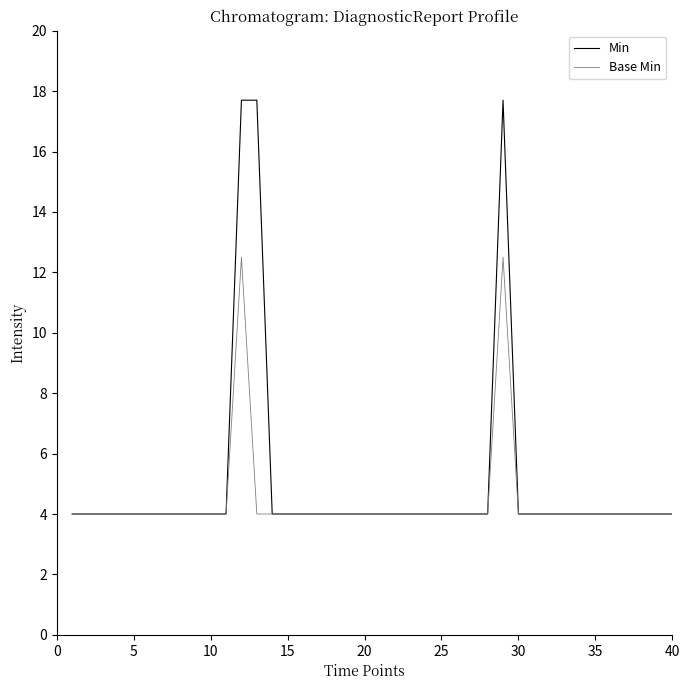

What is the minimum value shown in the chart?

4.0